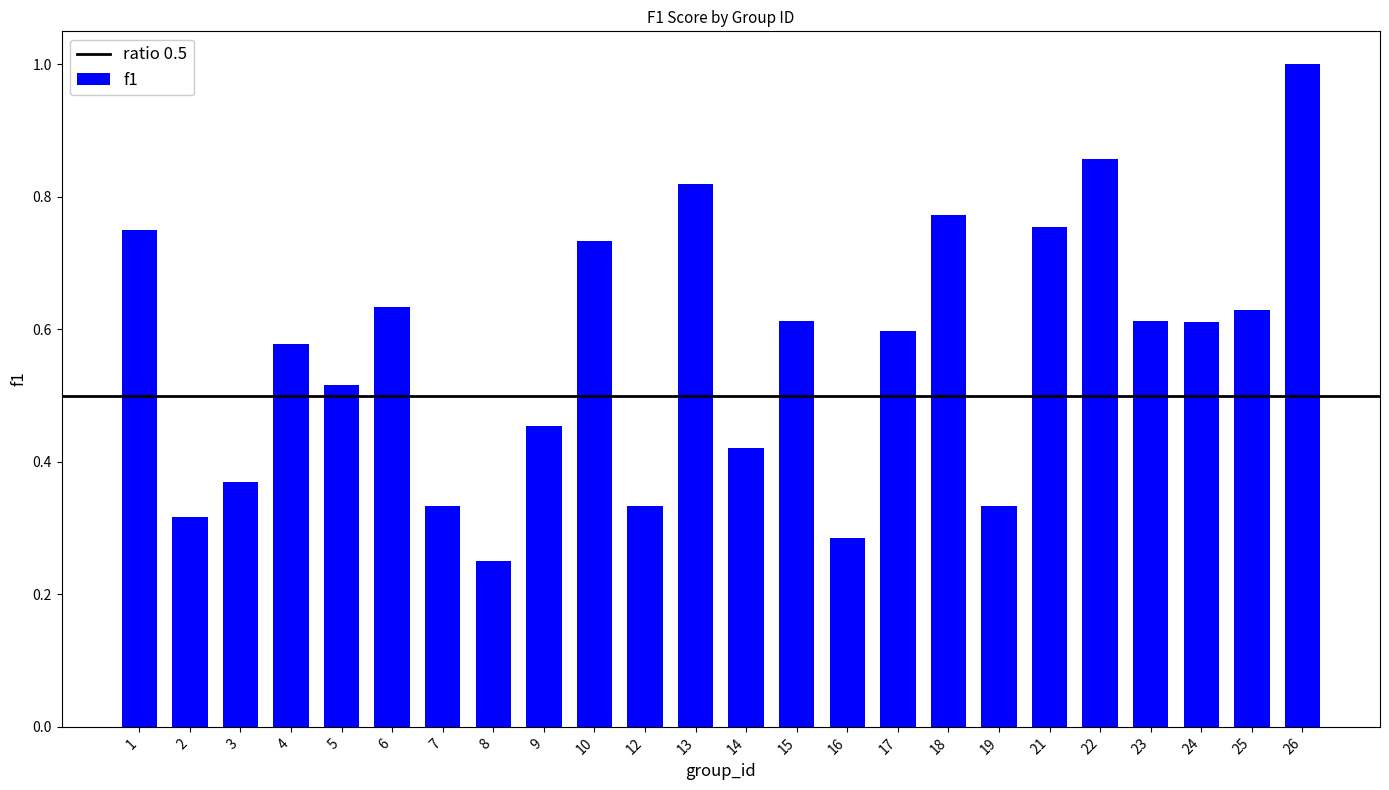

Where is the data nearest to the value 0?

8